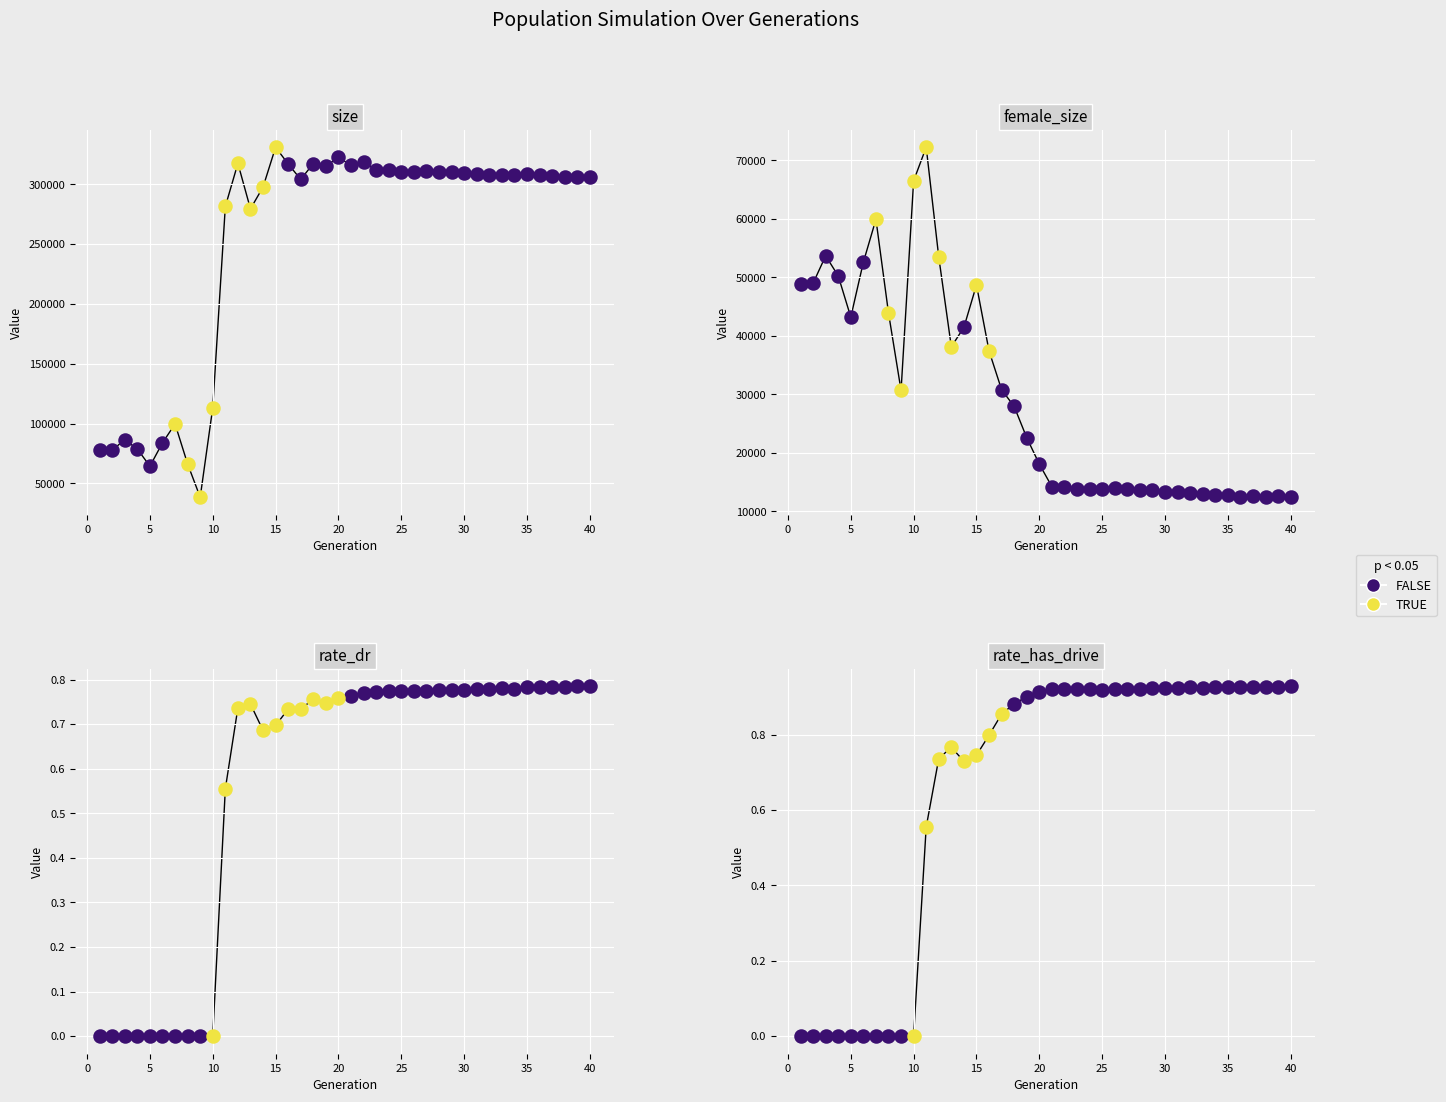

Which series has the largest total across all categories?

size